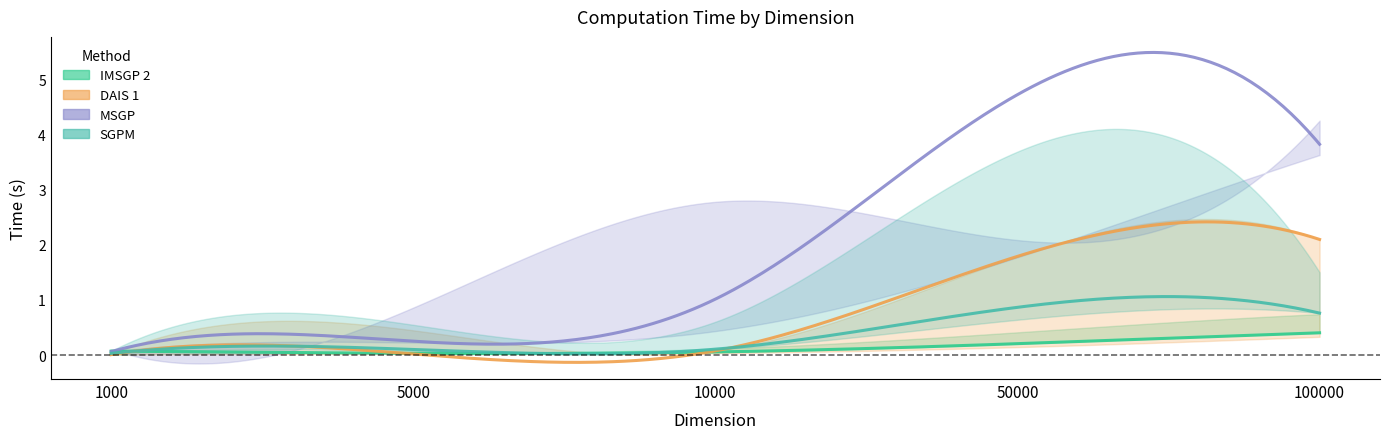

The MSGP_TIME series shows 0.1 at 1000. True or false?

False